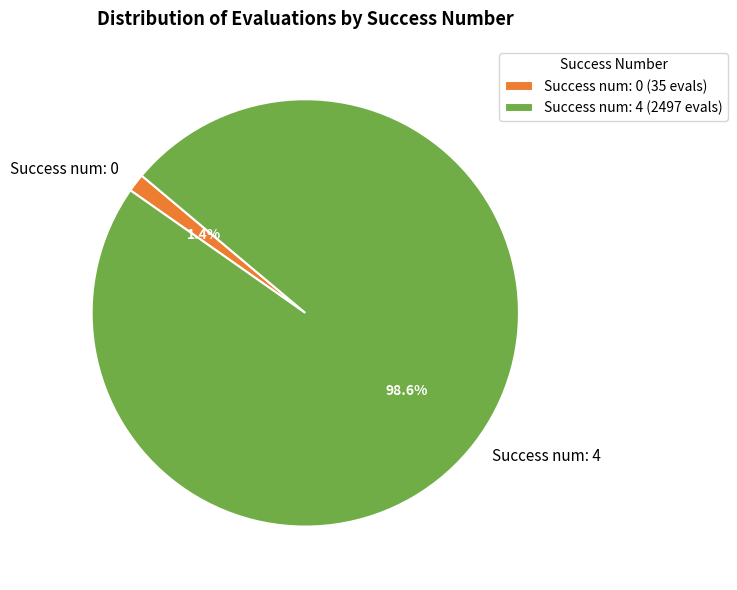

Which has a higher value, Success num: 0 or Success num: 4?

Success num: 4